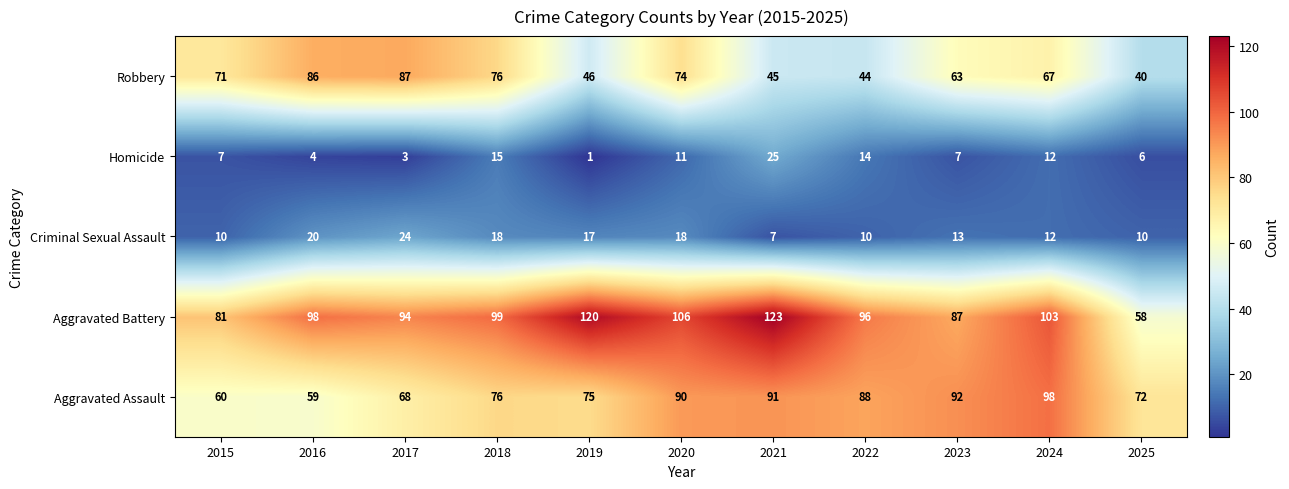

What is the difference between the Aggravated Assault values at 2018 and 2024?

22